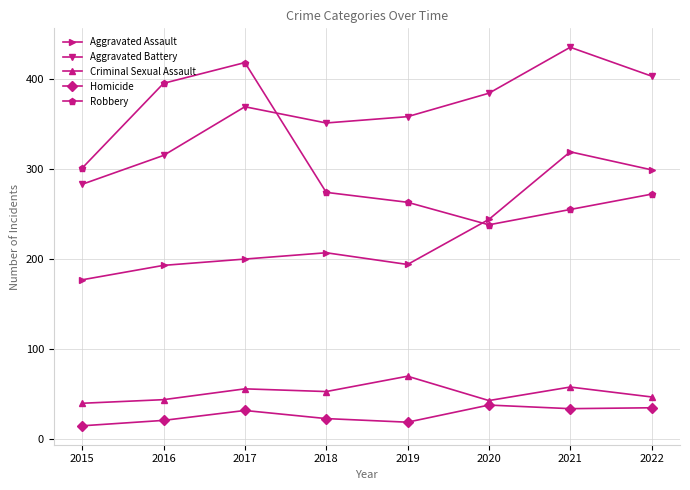

True or false: Robbery and Criminal Sexual Assault intersect in this chart.

False